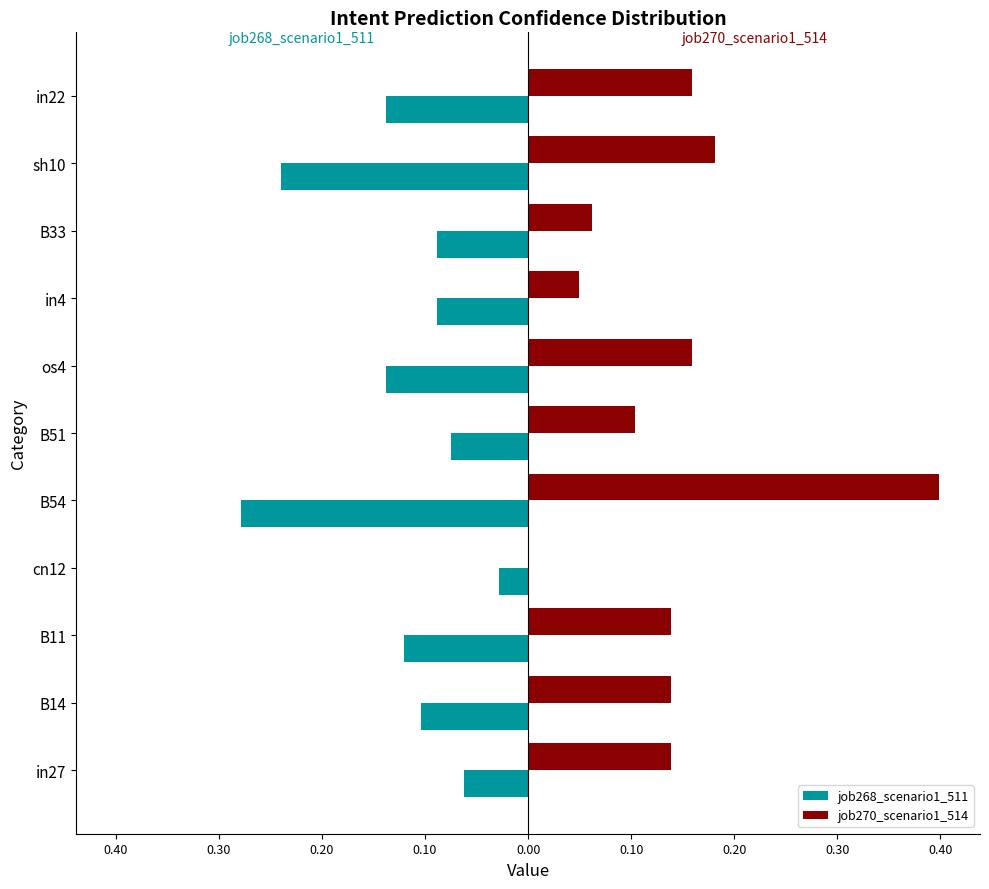

Reading right to left, what are all the values shown in this chart?

job268_scenario1_511: -0.1	-0.2	-0.1	-0.1	-0.1	-0.1	-0.3	-0.0	-0.1	-0.1	-0.1
job270_scenario1_514: 0.2	0.2	0.1	0.0	0.2	0.1	0.4	0.0	0.1	0.1	0.1